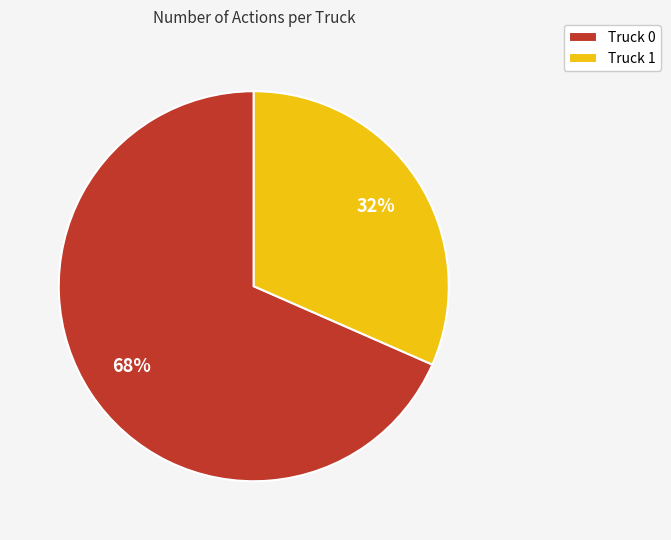

Does Truck 0 represent more than half of the total?

Yes